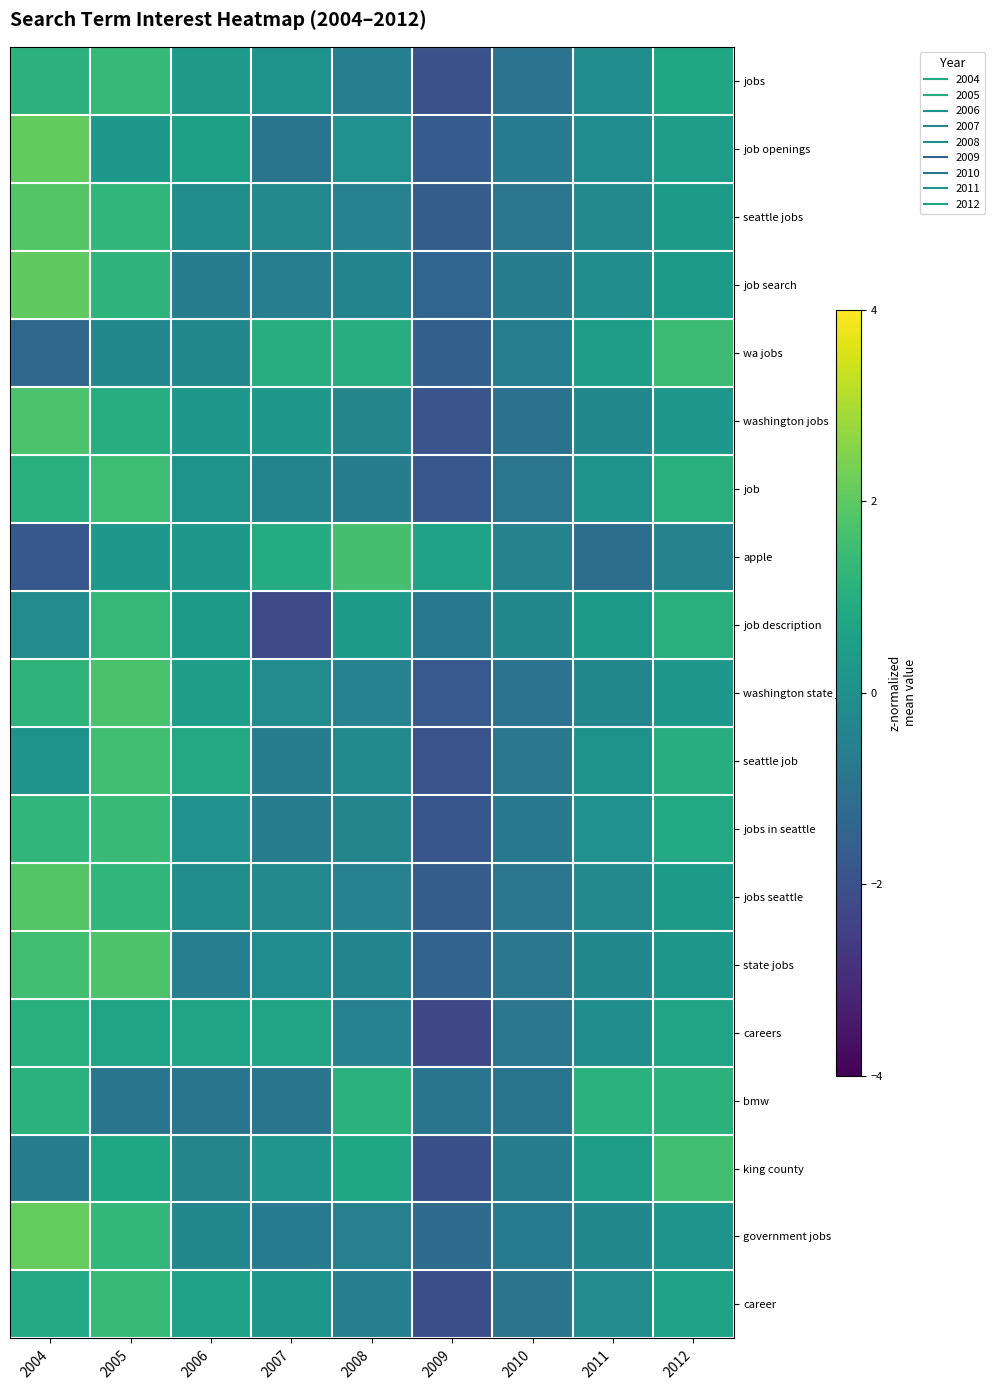

Rank the series at 2005 from highest to lowest value.

state jobs, washington state jobs, seattle job, job, jobs in seattle, career, jobs, job description, government jobs, seattle jobs, jobs seattle, job search, washington jobs, king county, careers, apple, job openings, wa jobs, bmw